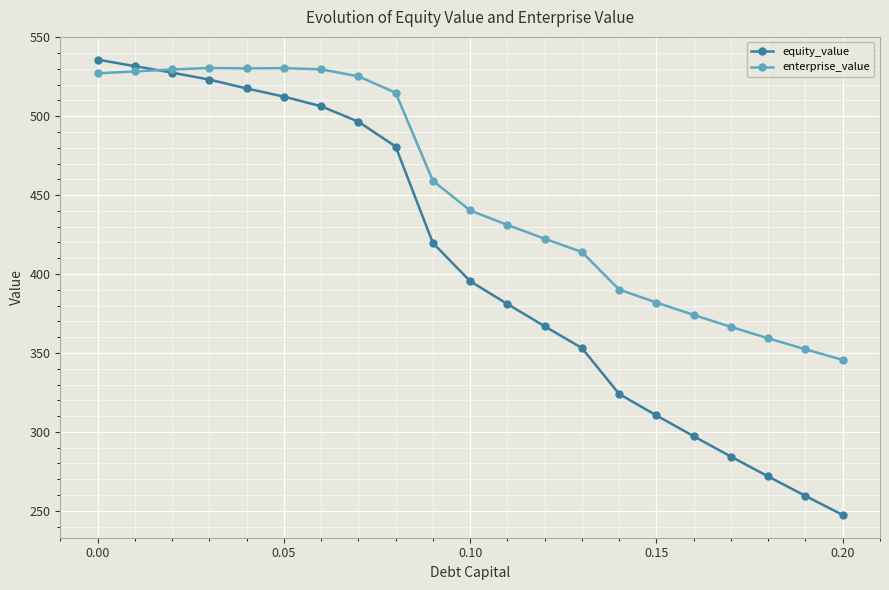

Which series has the largest total across all categories?

enterprise_value